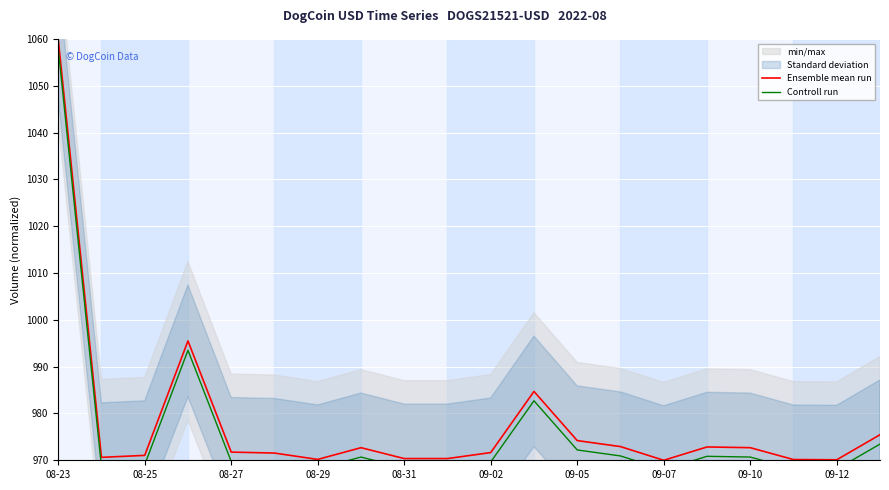

Is it true that Ensemble mean run equals 970.2 at 08-29?

True